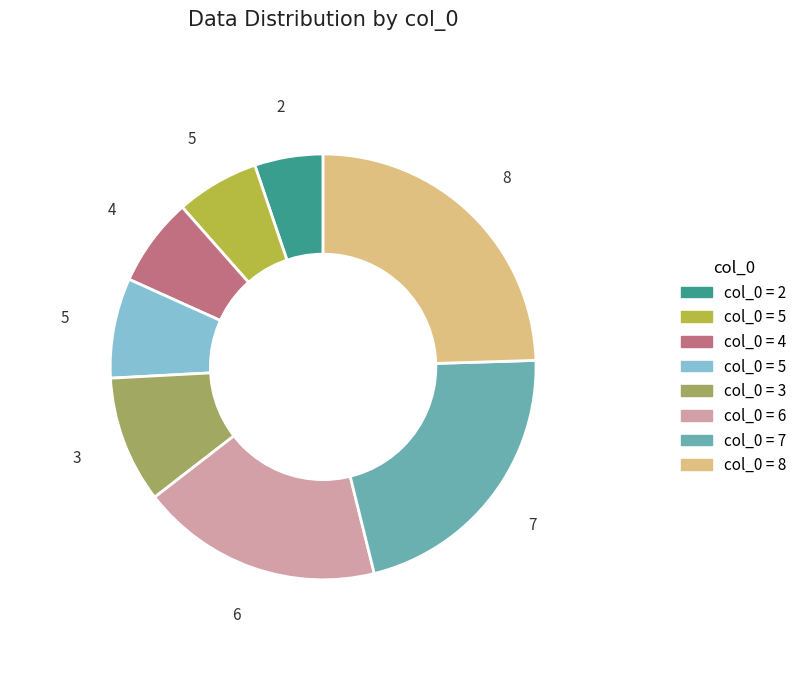

Is there a majority slice in this chart?

No